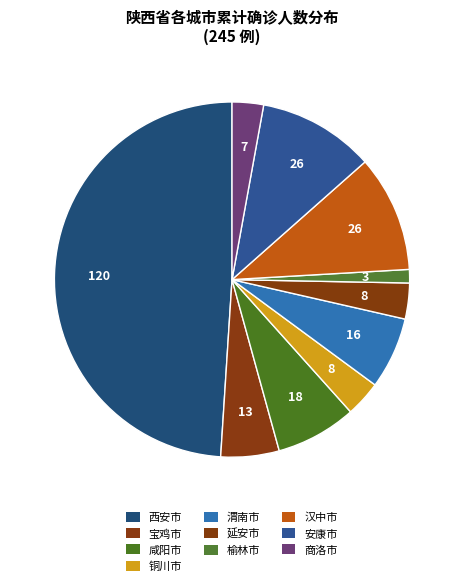

Count the number of slices in the pie.

10